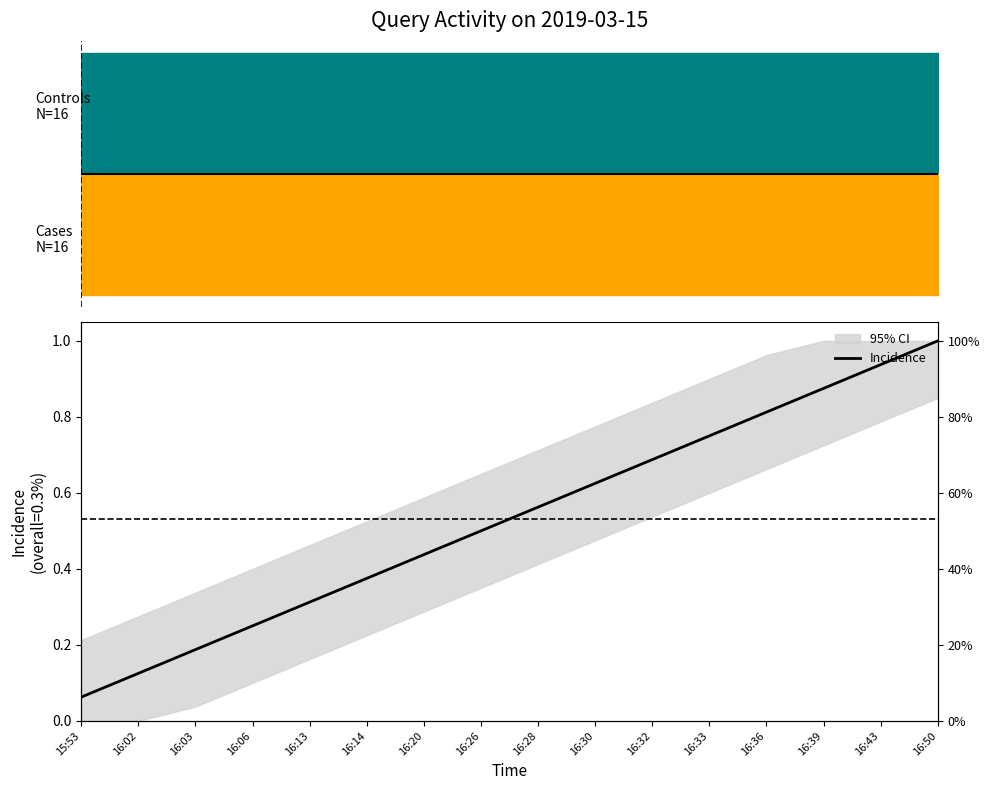

How many lines are shown in the chart?

1